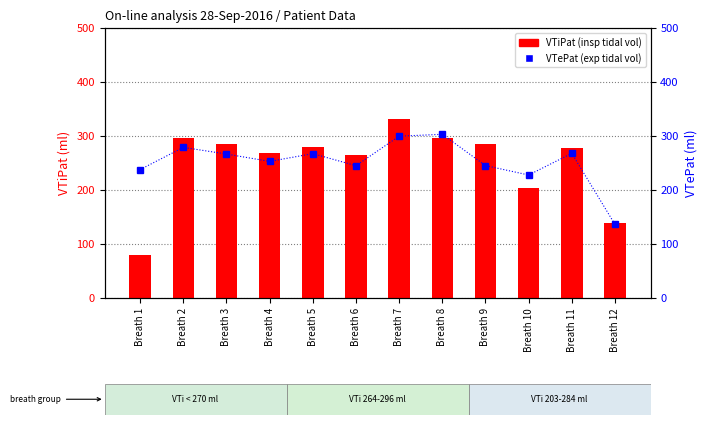

Which label corresponds to the smallest value in the chart?

Breath 1